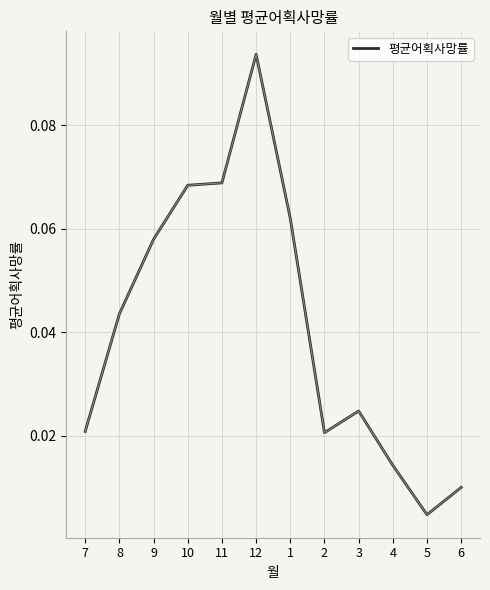

Where is the data nearest to the value 0?

5